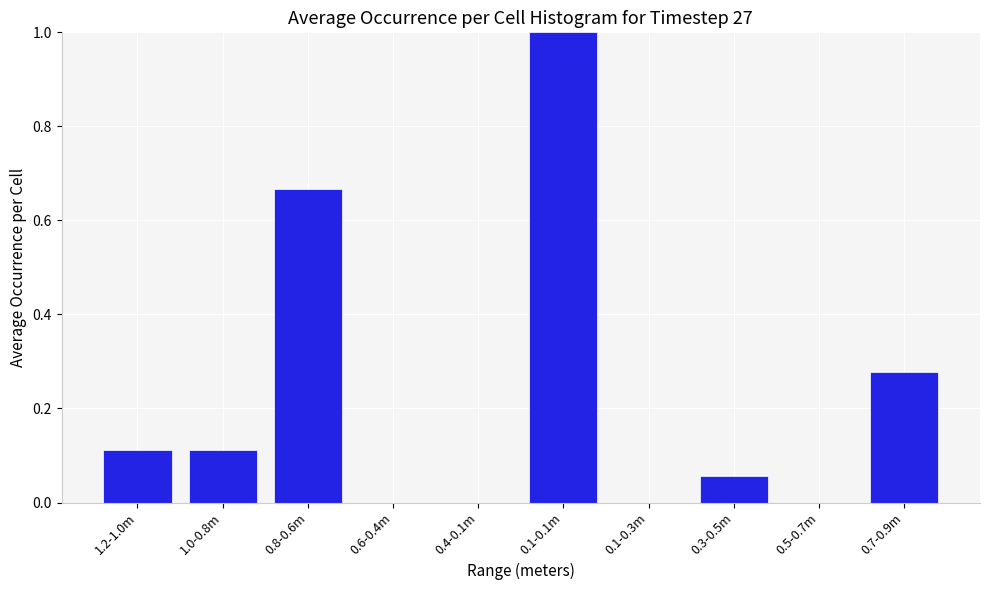

The chart shows a value of 0.0 at 0.1-0.3m. True or false?

True